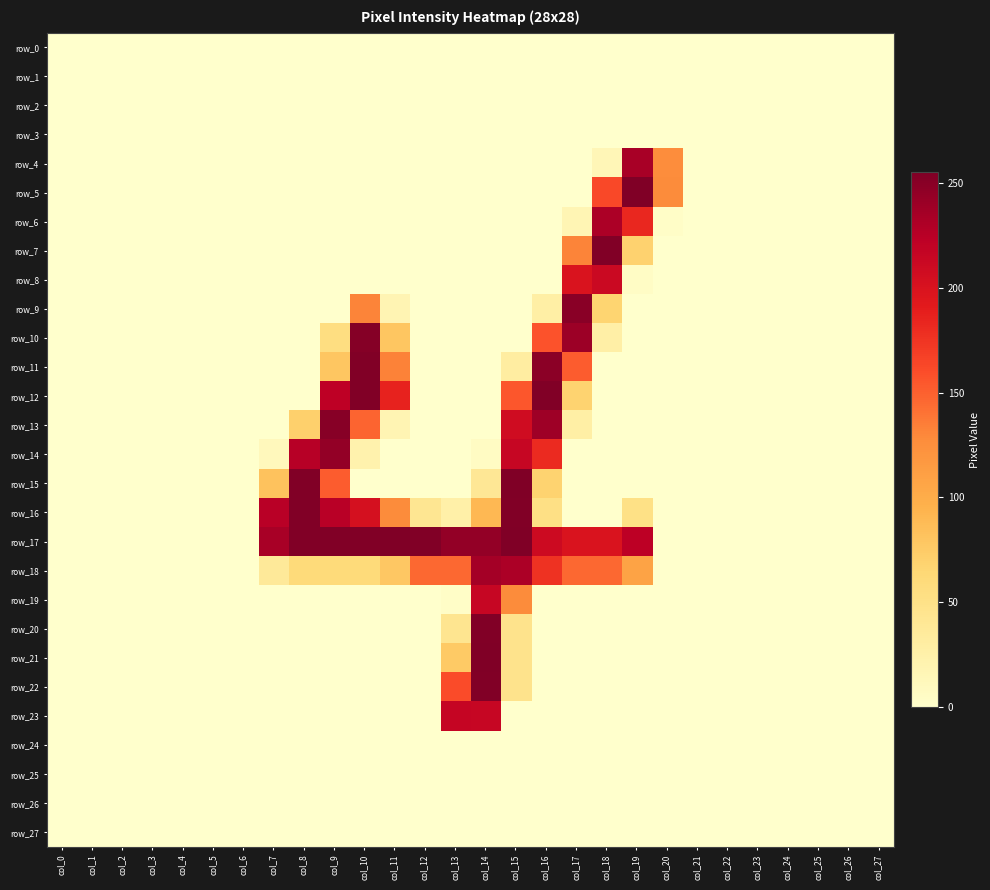

Which has a higher value, col_16 or col_1?

col_16